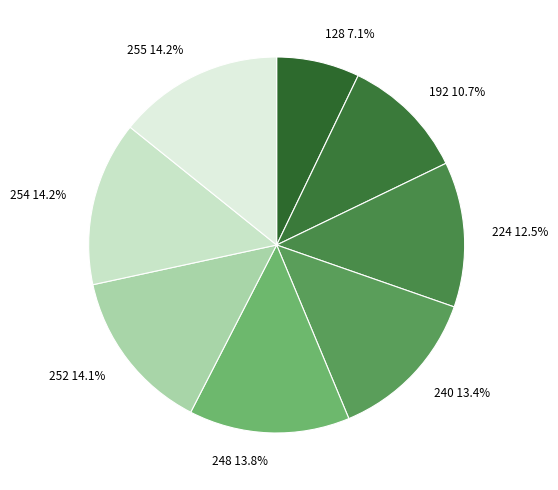

Is it true that 224 is 4% of the pie?

False